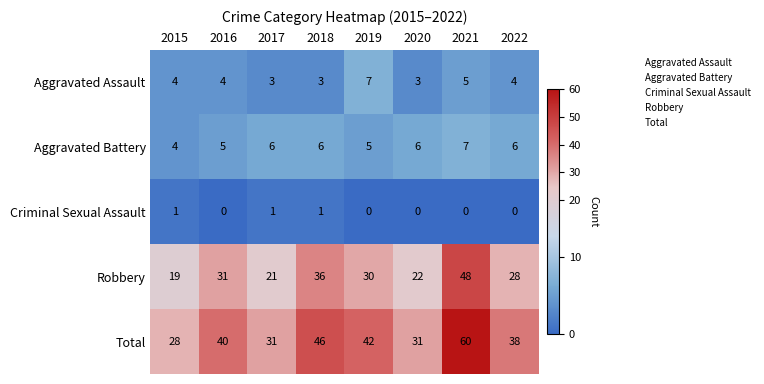

Which series has the largest range (max minus min)?

Total